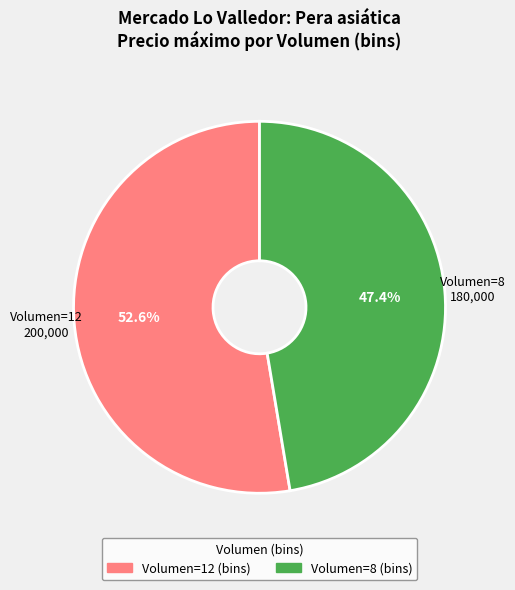

Rank the categories by value from highest to lowest.

Volumen=12, Volumen=8